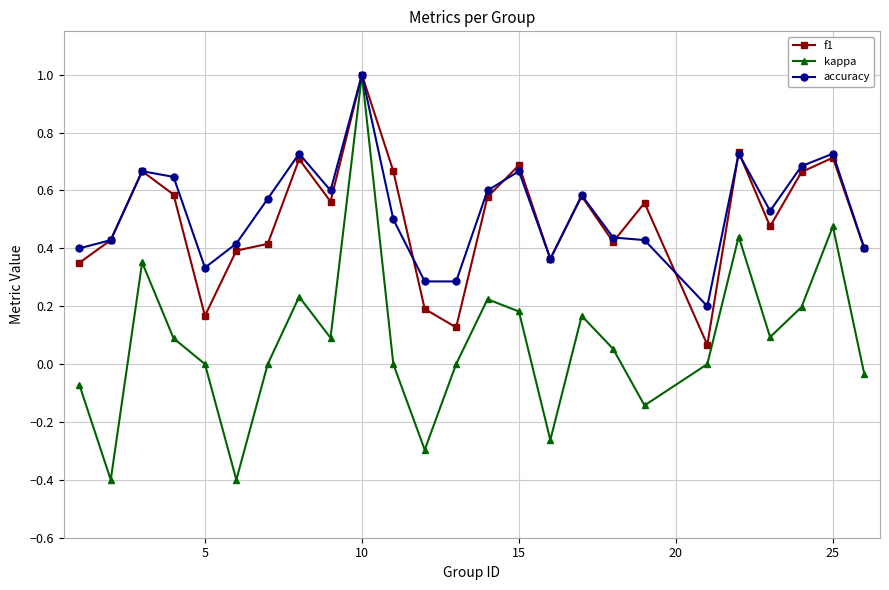

In f1, how many points are higher than both neighbors (excluding endpoints)?

8